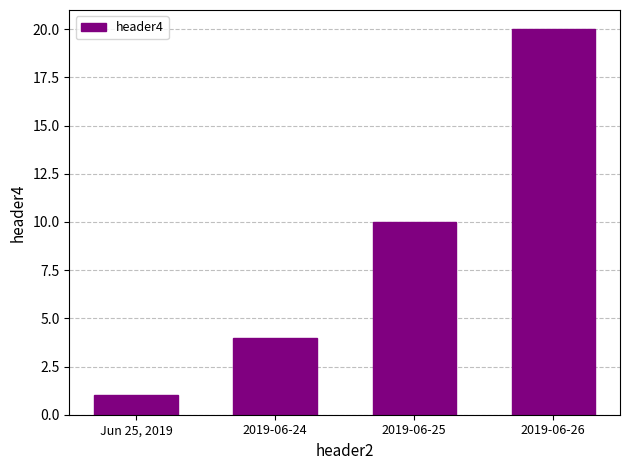

At which category does the chart reach its minimum across all series?

Jun 25, 2019